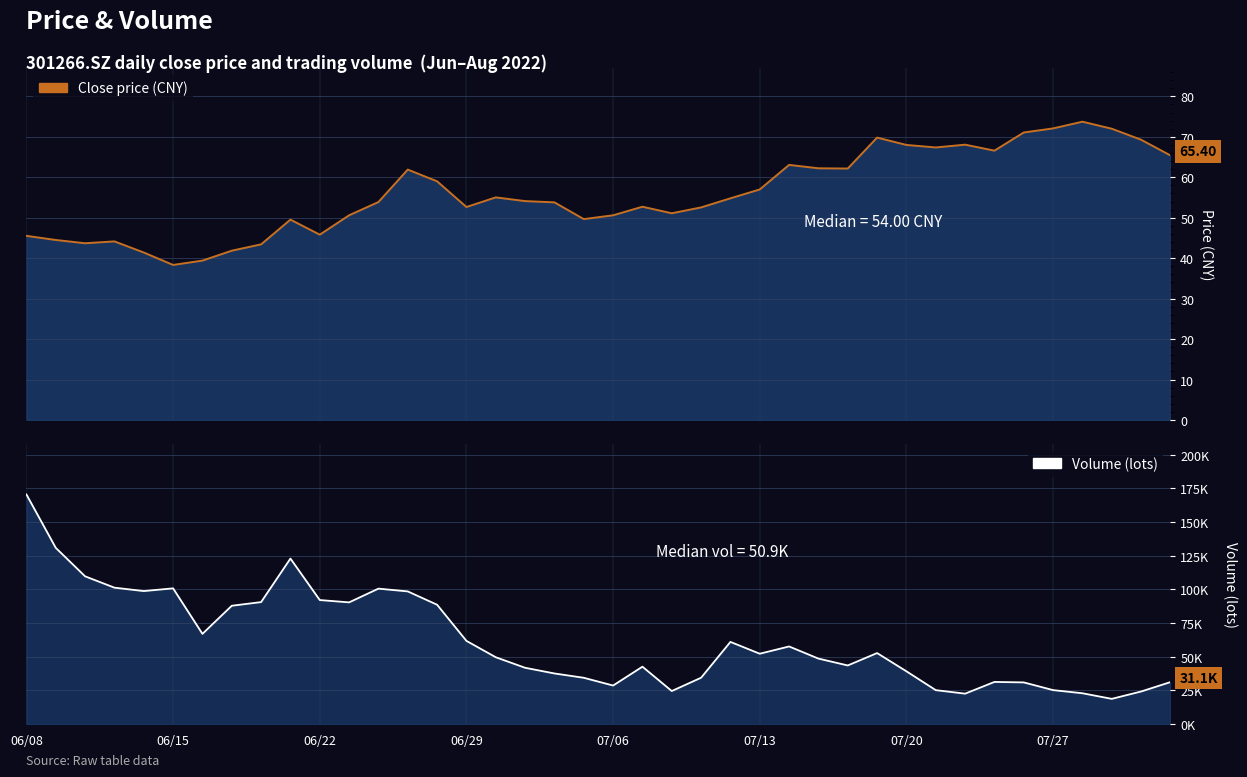

How many categories are shown in the chart?

40